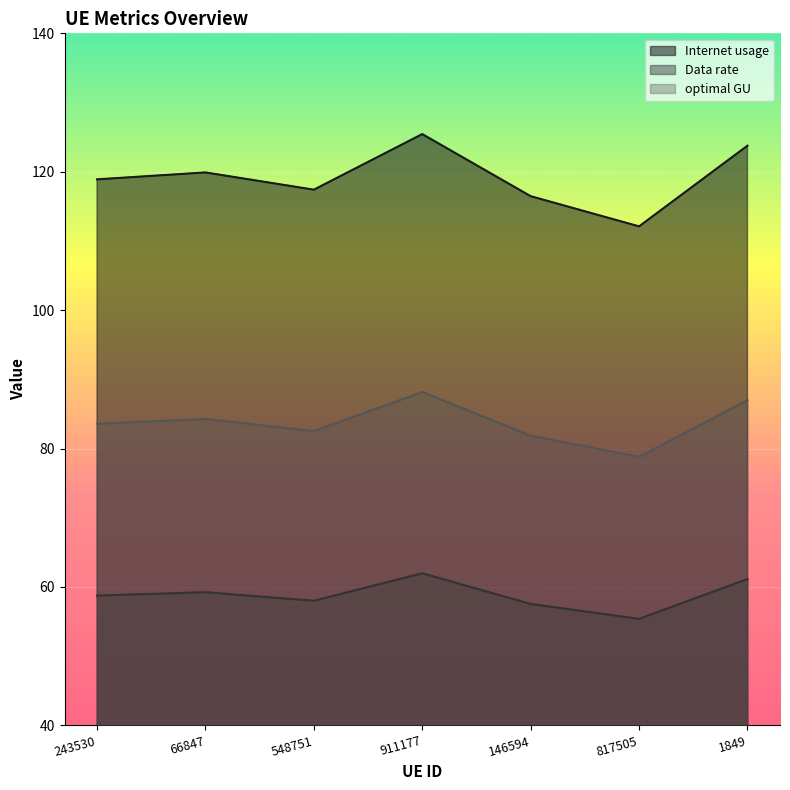

At 911177, list the series in order from largest to smallest.

Internet usage, optimal GU, Data rate